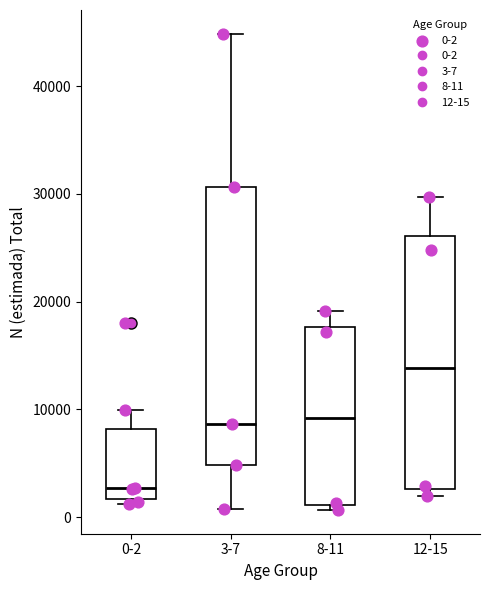

Where is the upper edge of the box for 8-11 on the y-axis? The values are not printed on the chart, so give them approximately, as read against the axis.

18000